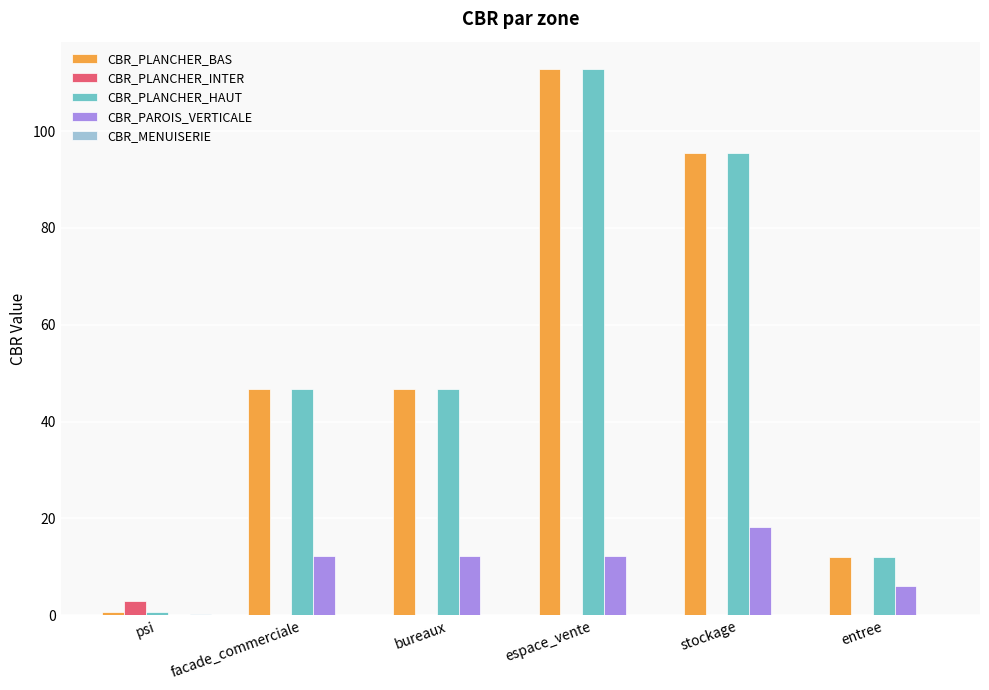

Is the value of CBR_PAROIS_VERTICALE at bureaux greater than the value of CBR_PLANCHER_HAUT at bureaux?

No